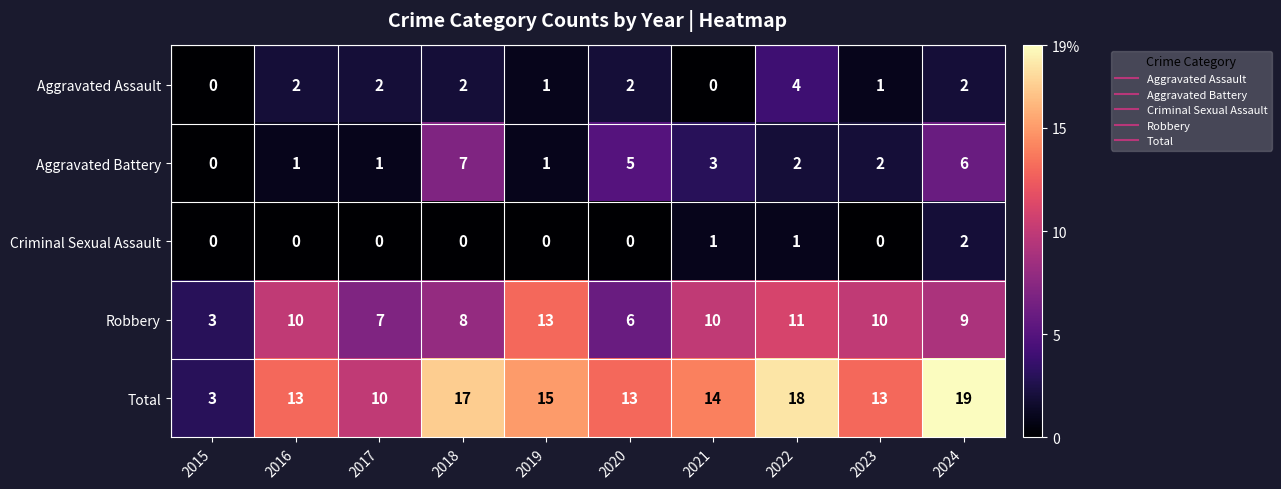

Which series has the largest total across all categories?

Total